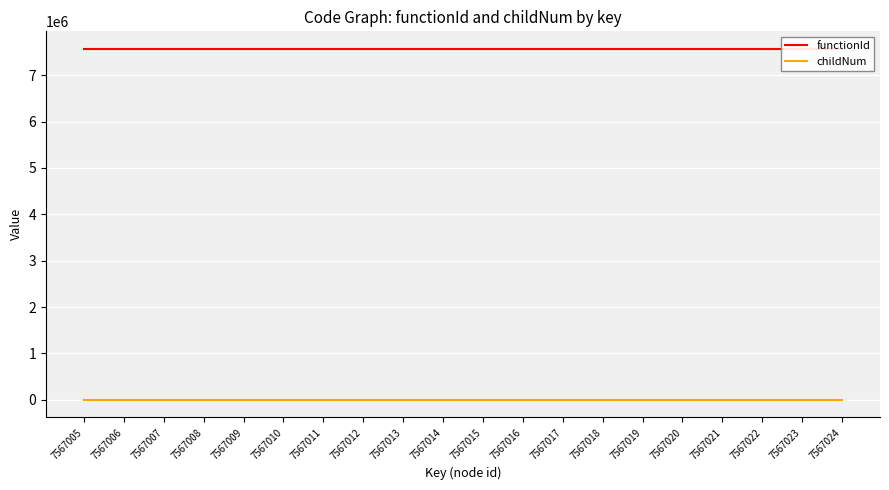

What is the spread (max minus min) of values at 7567007?

7567004